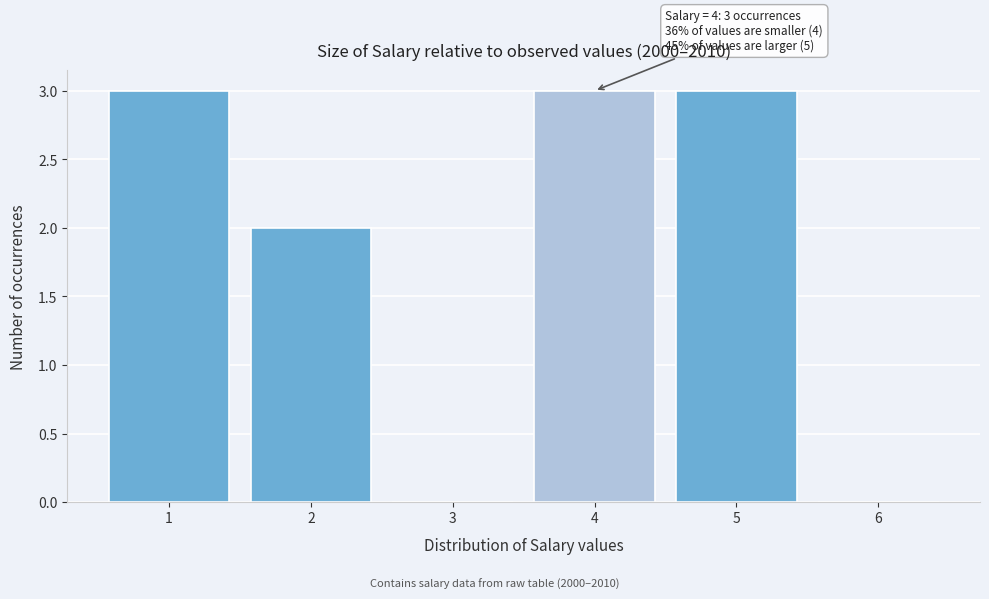

Reading left to right, extract all data points from this chart.

1=3	2=2	3=0	4=3	5=3	6=0